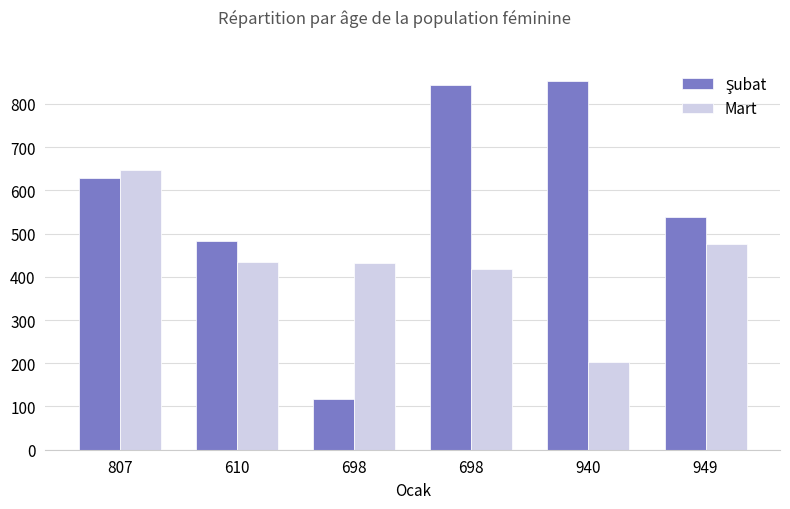

What is the sum of the Mart values at 807 and 698?

1078